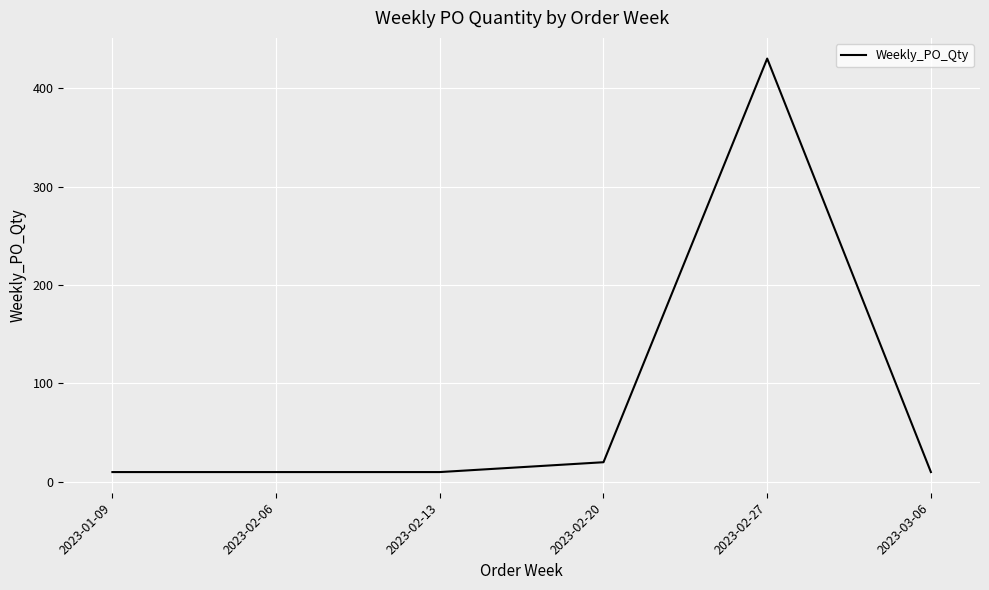

What is the sum of all values?

490